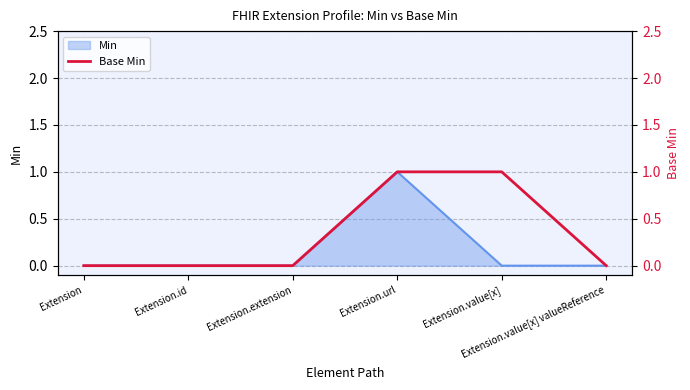

What is the difference between the maximum and minimum values?

1